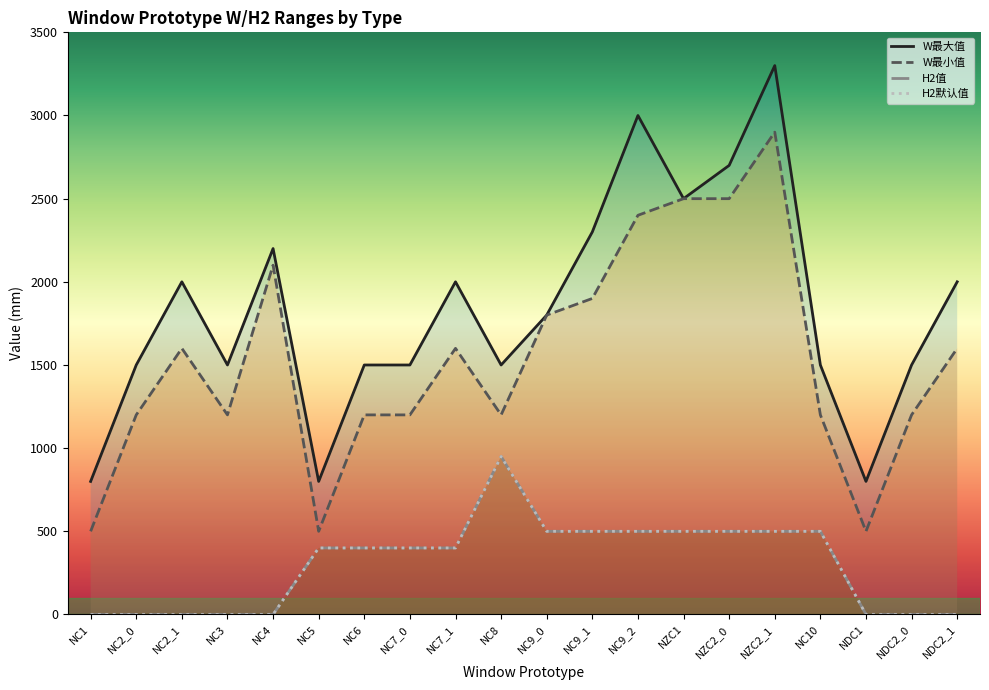

What is the difference between the second highest and second lowest values in the H2默认值 series?

500